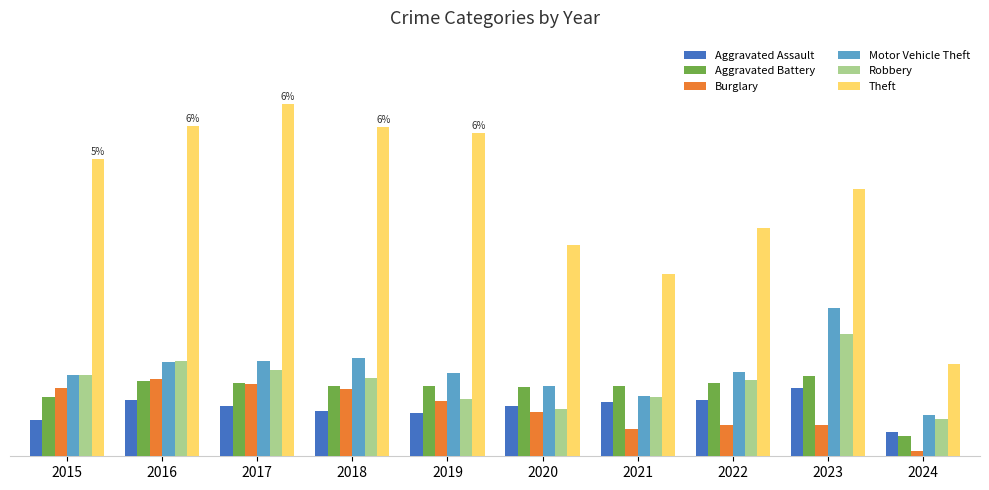

Are the bars horizontal?

No